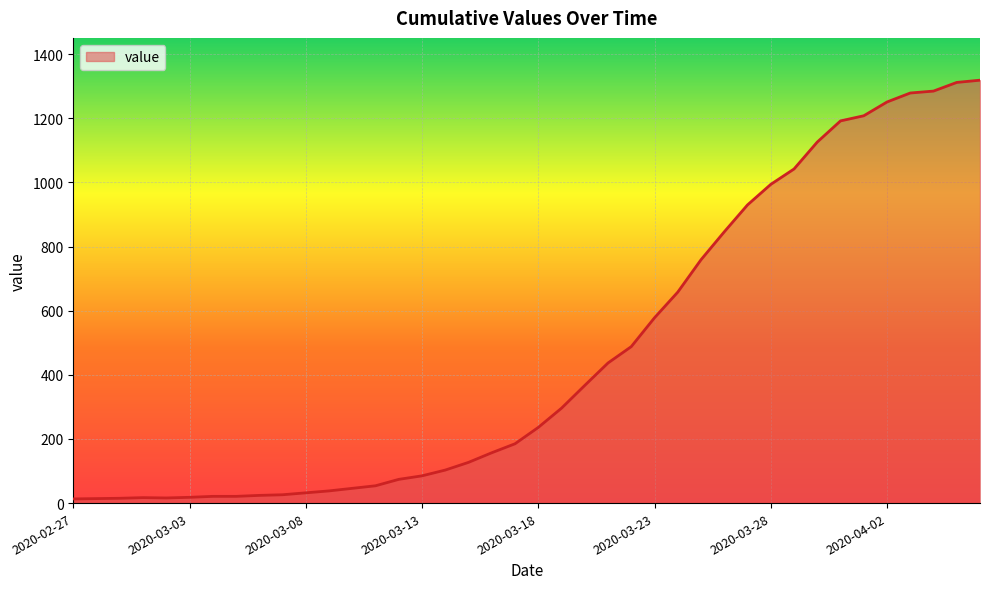

What is the difference between the maximum and minimum values?

1306